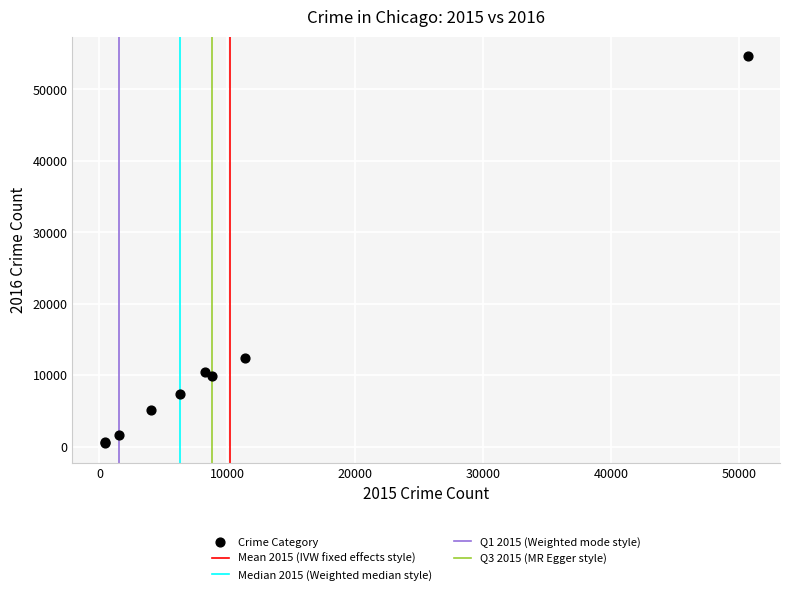

What Y value in the scatter plot is closest to 27568?

12446